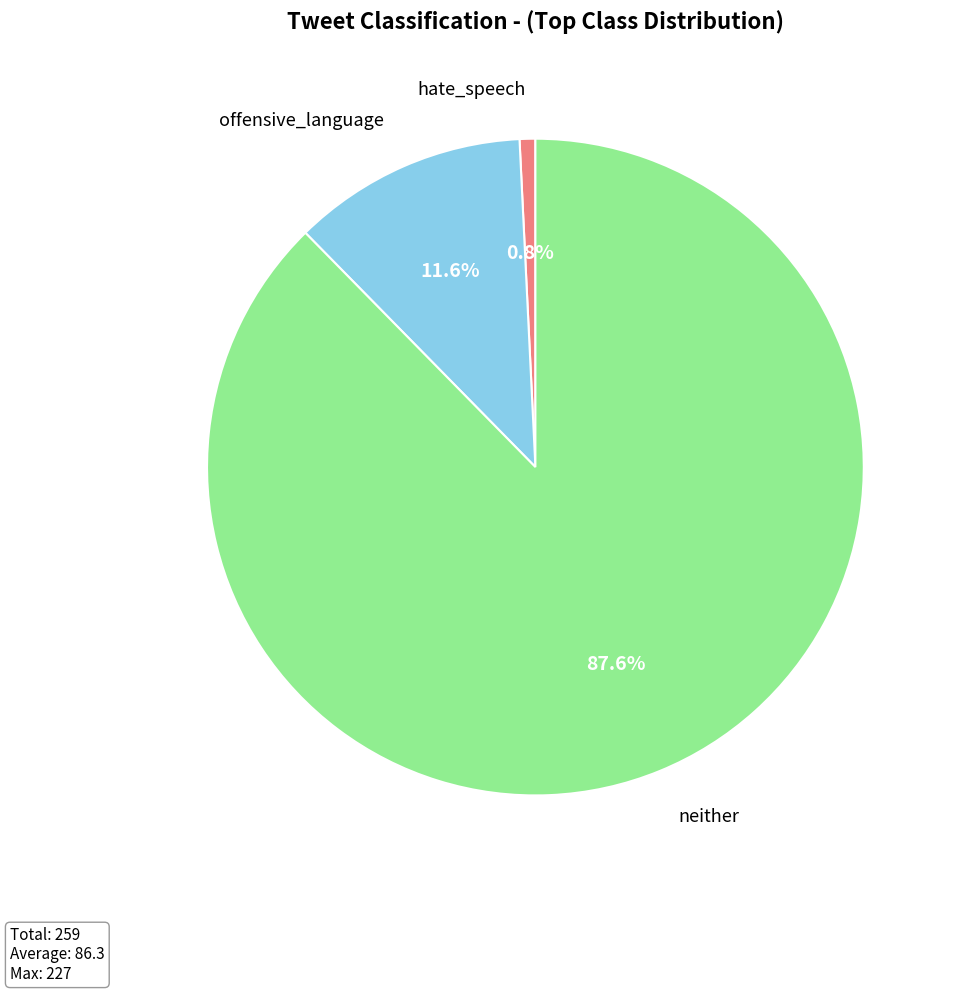

Which slice represents more than half of the pie?

neither